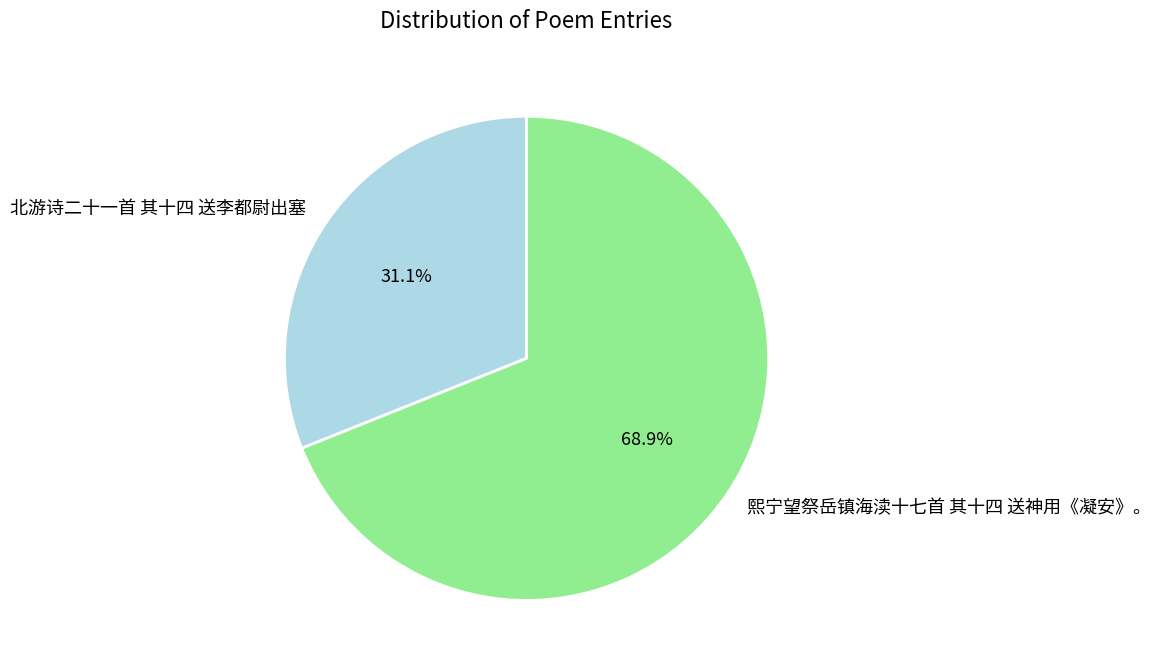

Which slice is the largest?

熙宁望祭岳镇海渎十七首 其十四 送神用《凝安》。